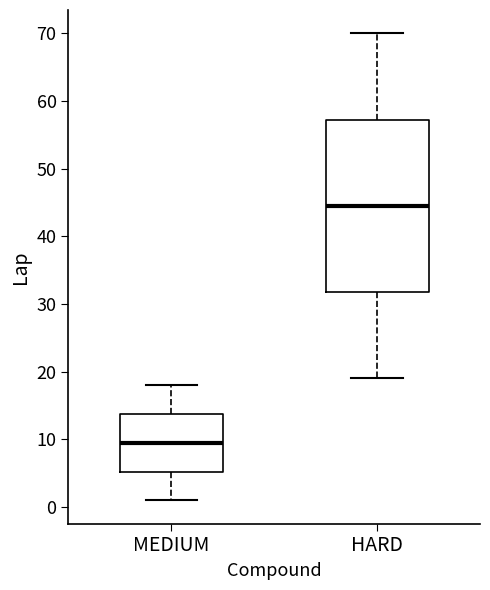

Which box has the highest median line?

HARD